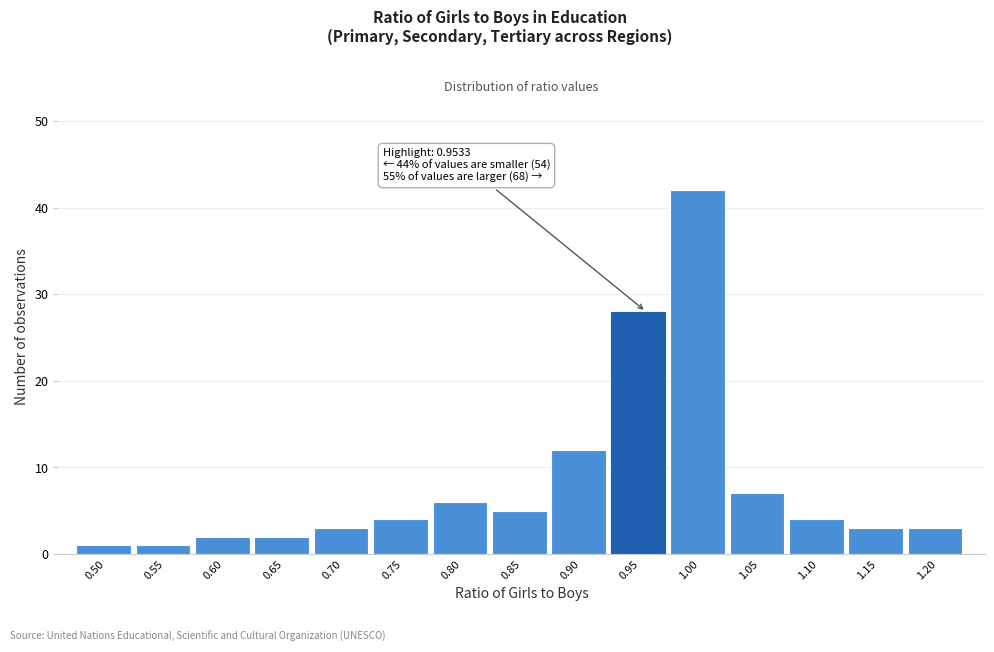

Over which range of the x-axis is the bar tallest?

0.975 to 1.025